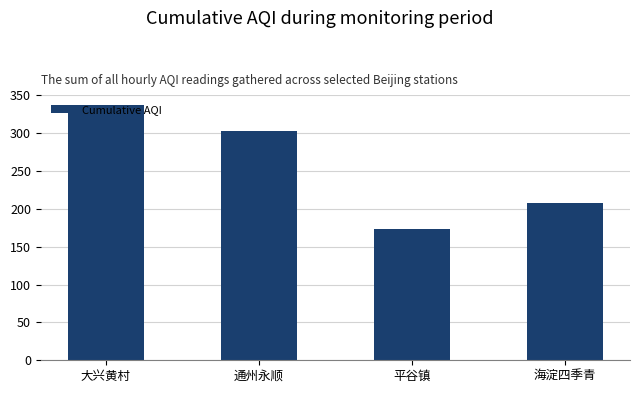

What is the average value?

255